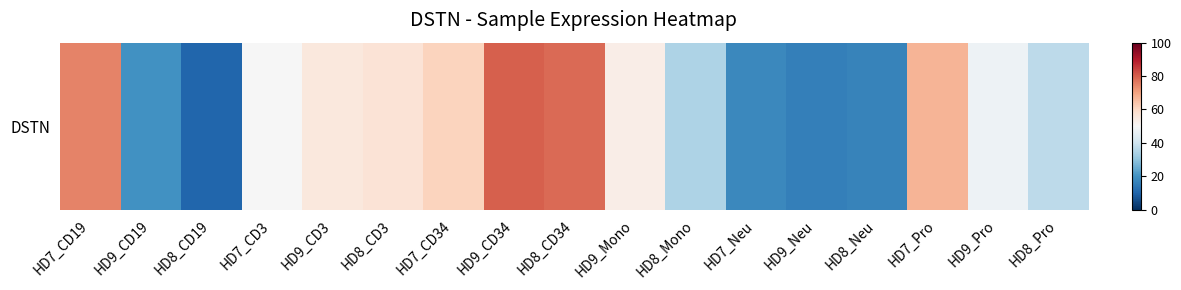

At which label is the value closest to 45?

HD9_Pro